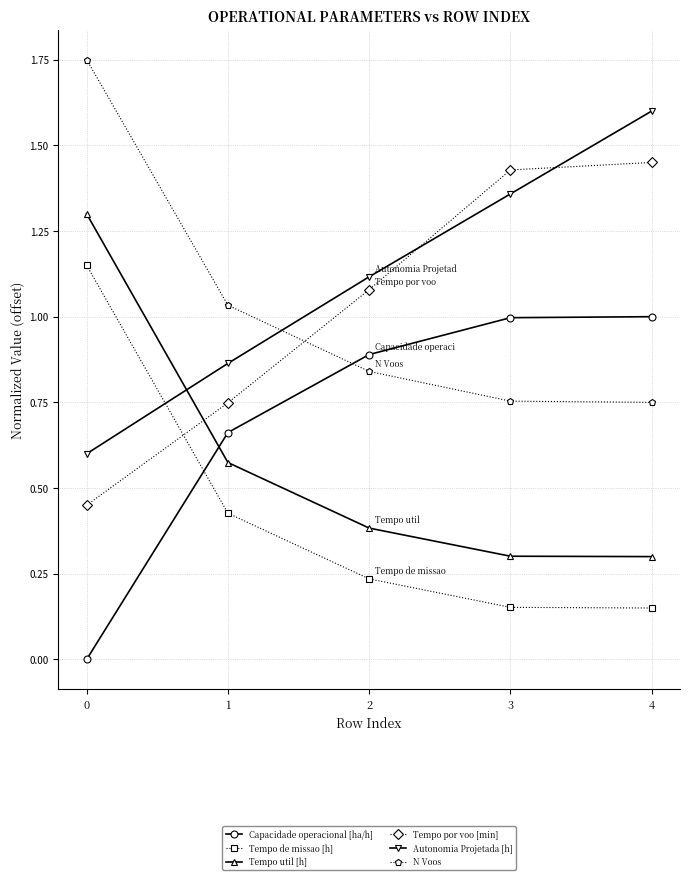

True or false: Tempo util [h] has more than 1 points higher than both neighbors.

False